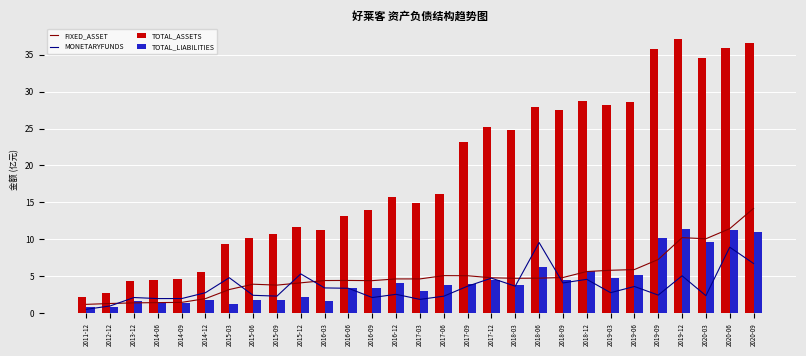

What is the difference between the highest and lowest values at 2017-09?

19.5